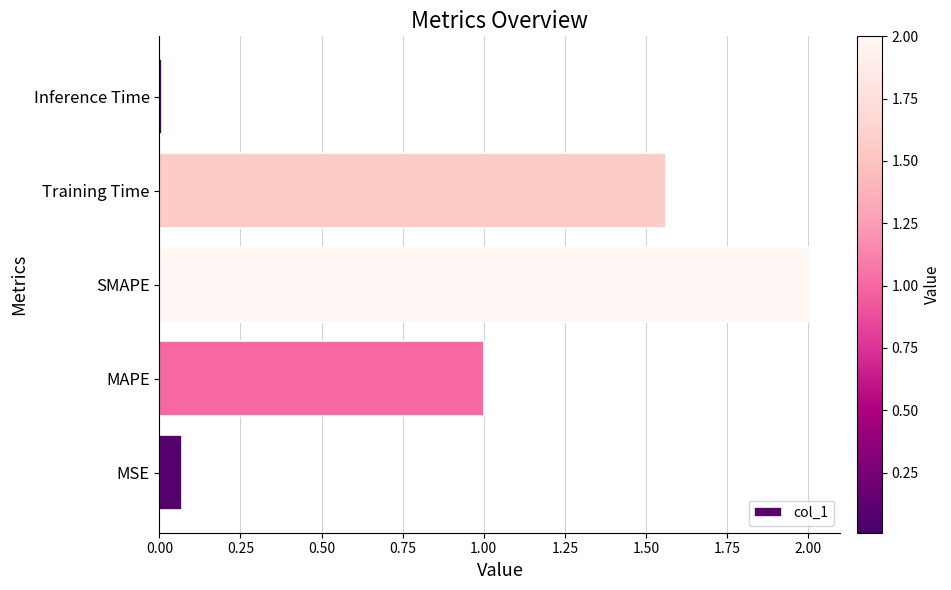

True or false: the data shows 0.0 at Inference Time.

True